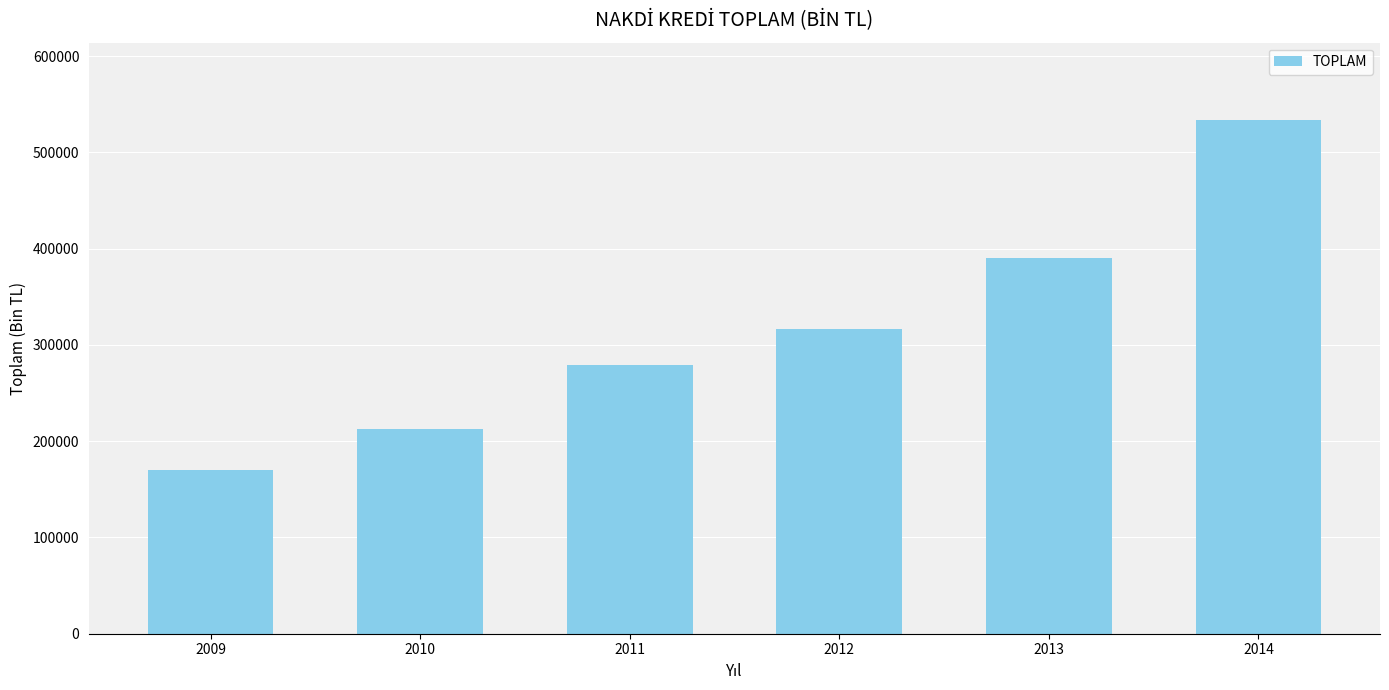

Reading right to left, what are all the values shown in this chart?

533880.2	389880.2	316049.5	278637.7	212348.7	170338.6